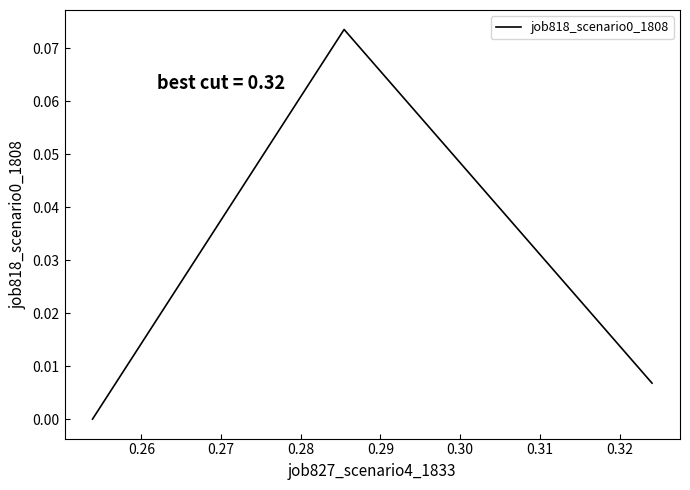

Count the number of data series in this chart.

1